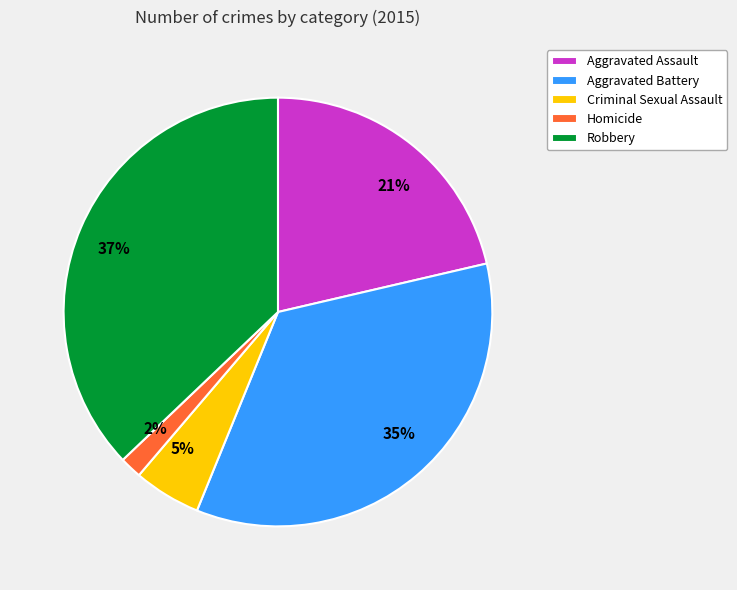

What percentage is the Criminal Sexual Assault slice, to the nearest percent?

5%